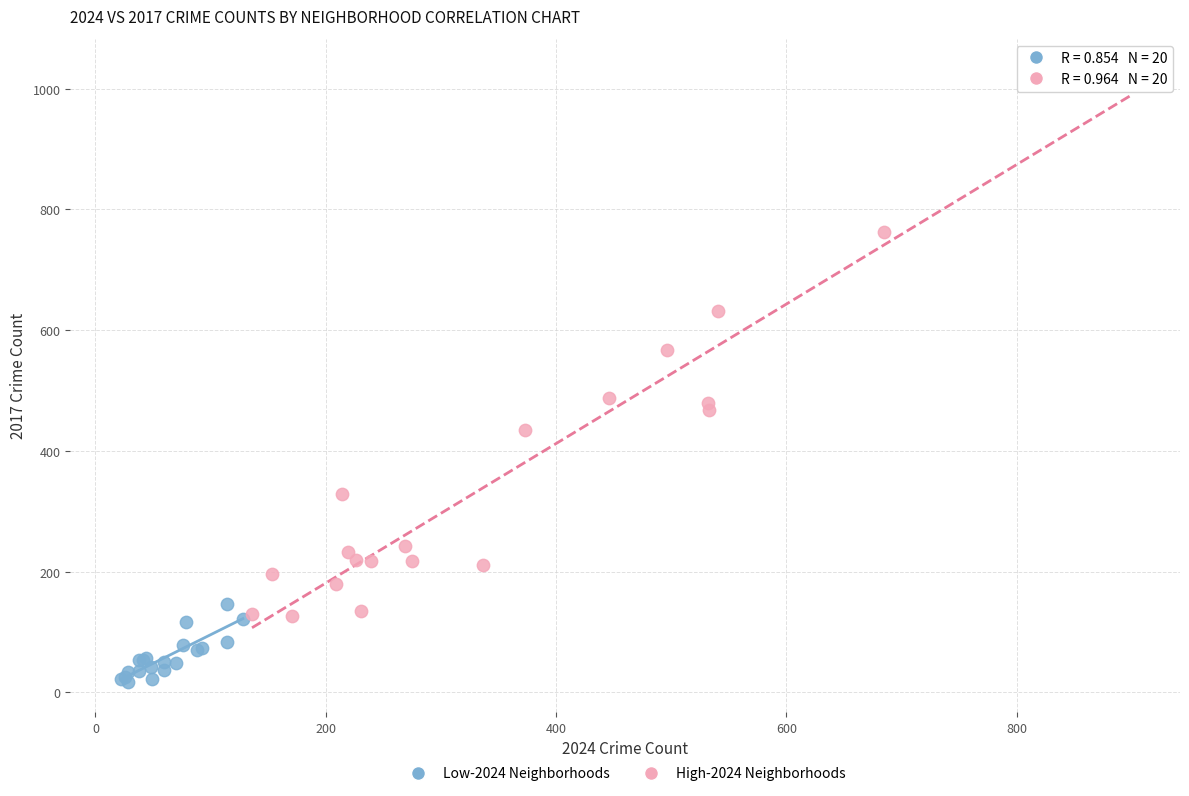

Which series has the widest spread of Y values?

High-2024 Neighborhoods